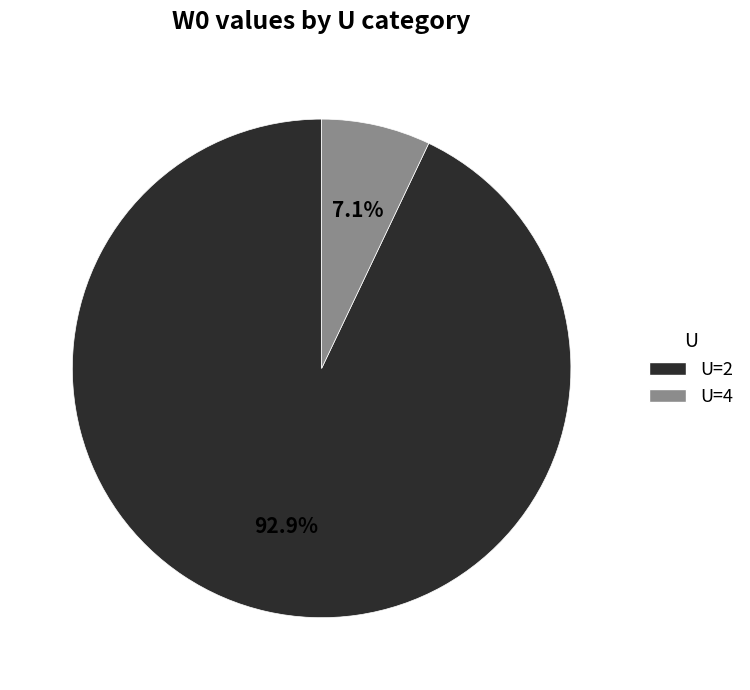

To the nearest percent, what is the average slice percentage?

50%